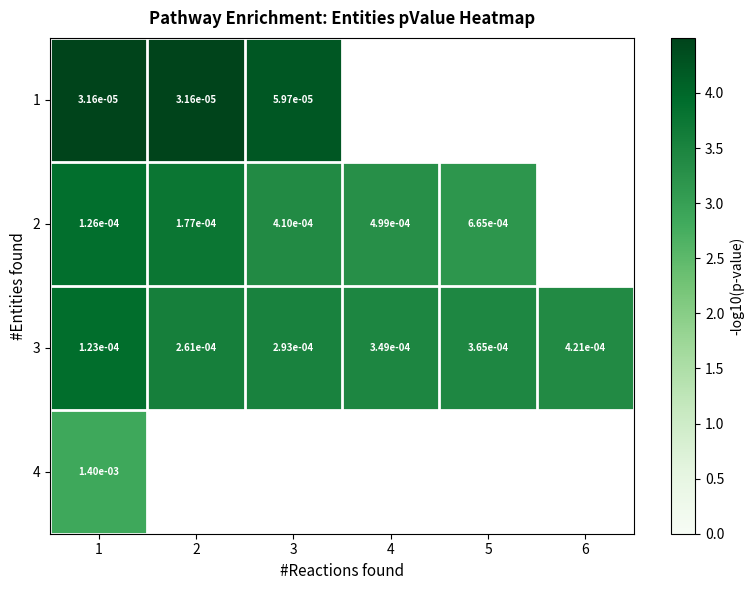

Count the number of categories in the chart.

6